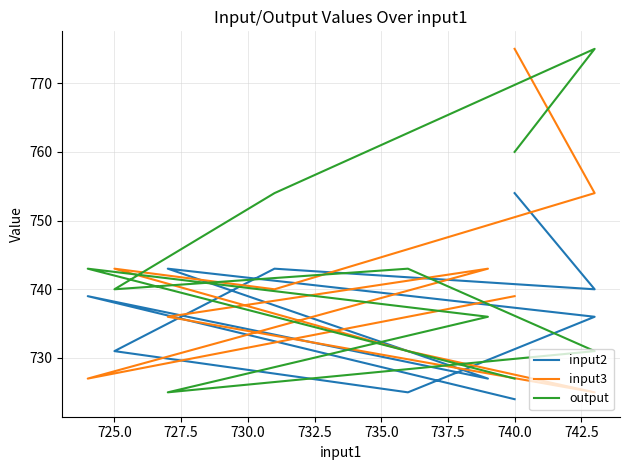

How many intersections are there between input3 and output?

6